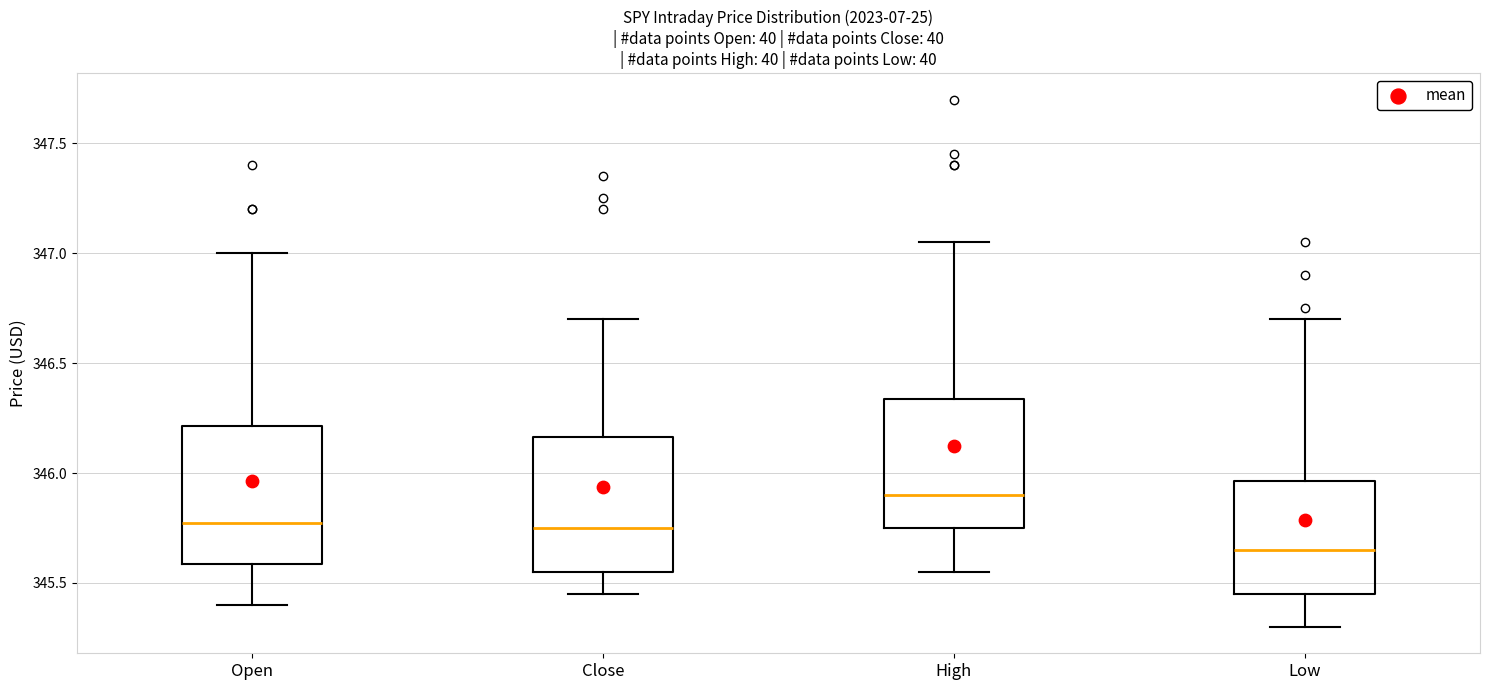

Where does the median line of the box for High sit on the y-axis? The values are not printed on the chart, so give them approximately, as read against the axis.

345.90